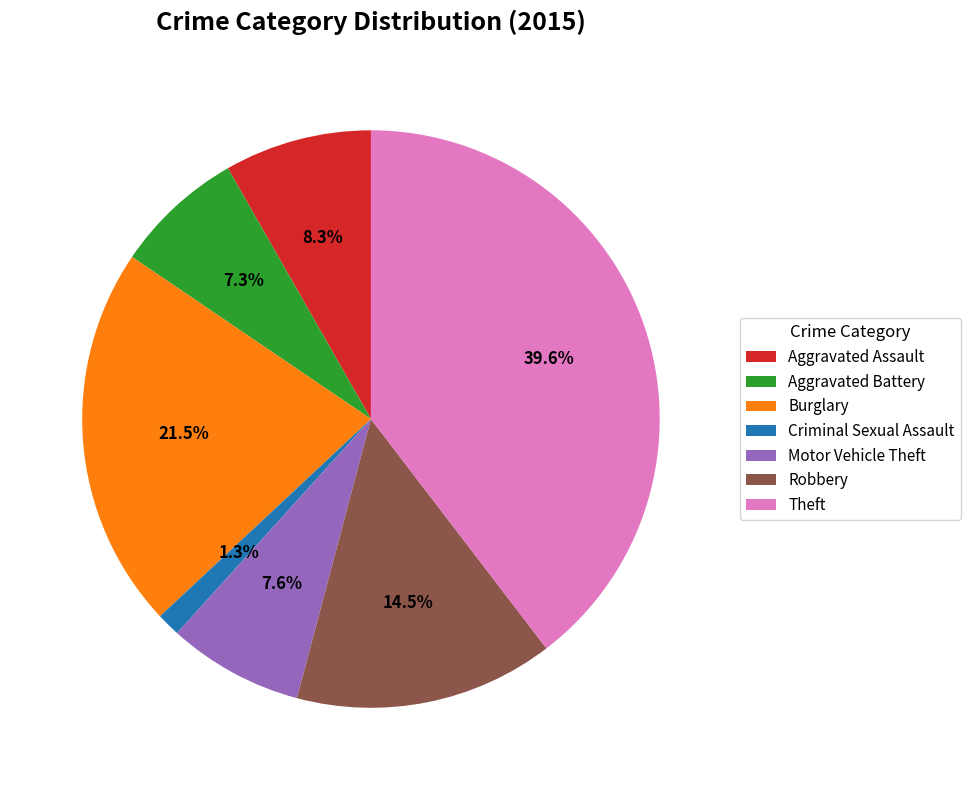

Combined, do Robbery and Theft account for over 50%?

Yes